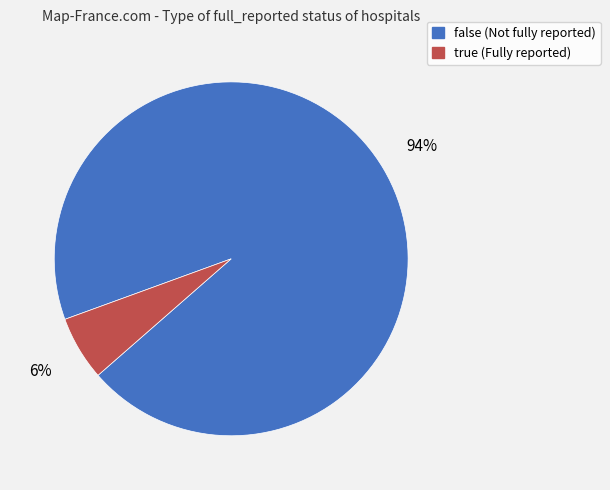

Rank the categories by value from lowest to highest.

true, false